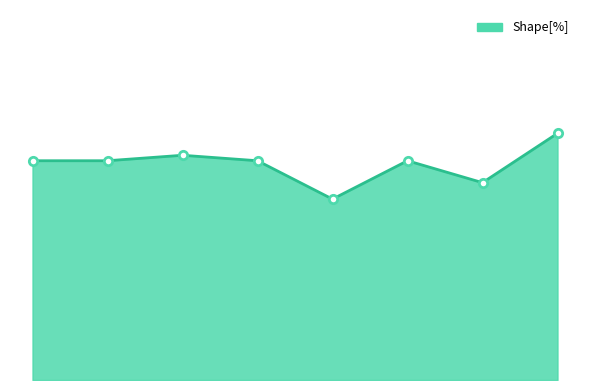

Does the chart display data point markers on the line(s)?

No